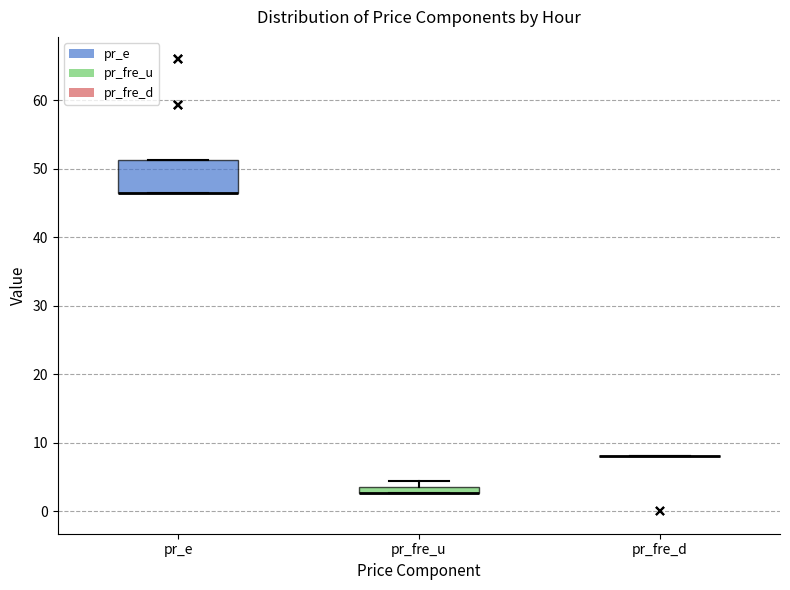

Which box is the tallest, from its lower edge to its upper edge?

pr_e